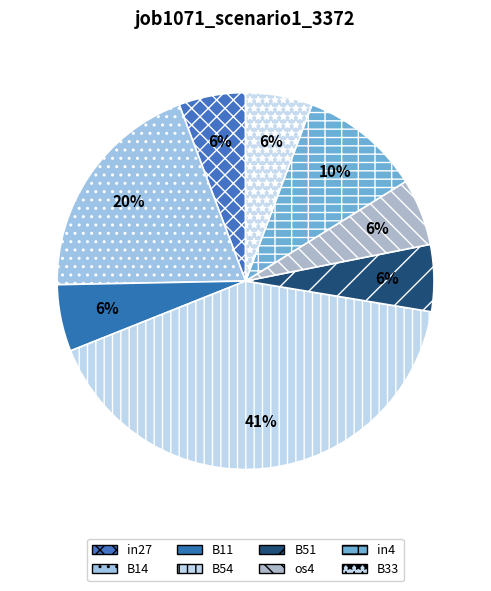

The B33 slice represents 6% of the pie. True or false?

True